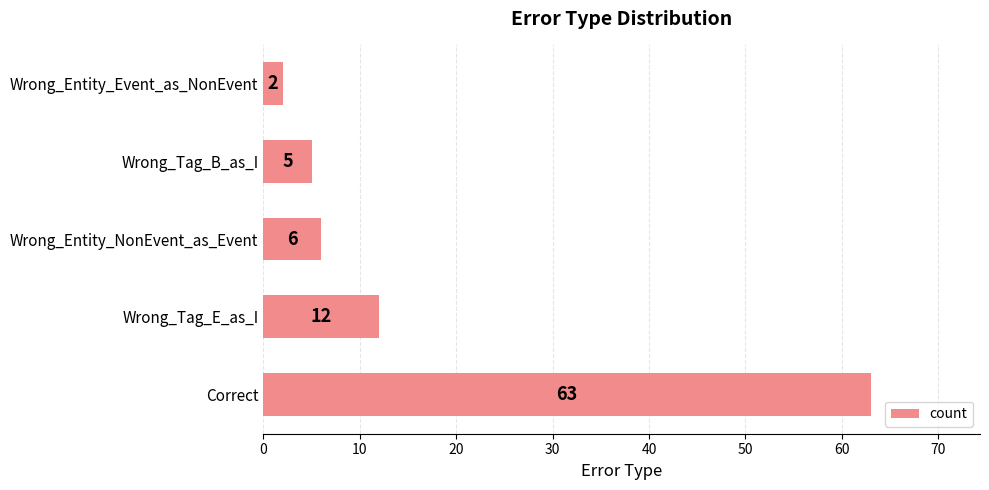

Approximately how many times larger is the value at Wrong_Tag_B_as_I compared to Wrong_Tag_E_as_I?

0.4